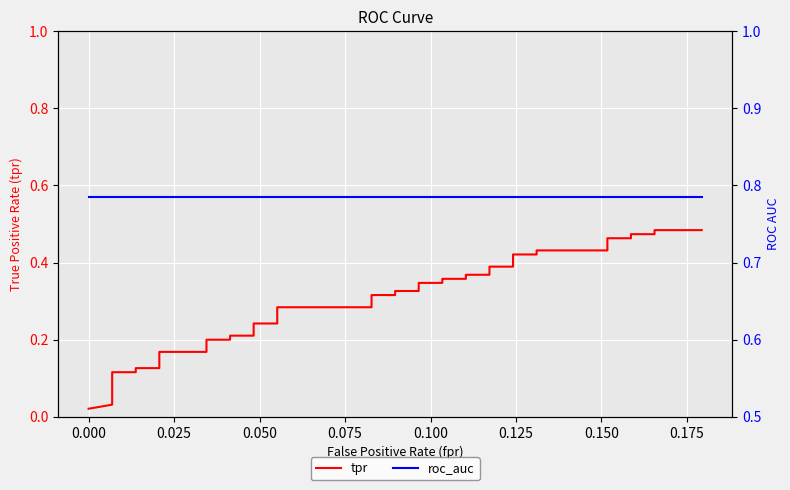

Is it true that roc_auc equals 0.8 at 0.000?

True